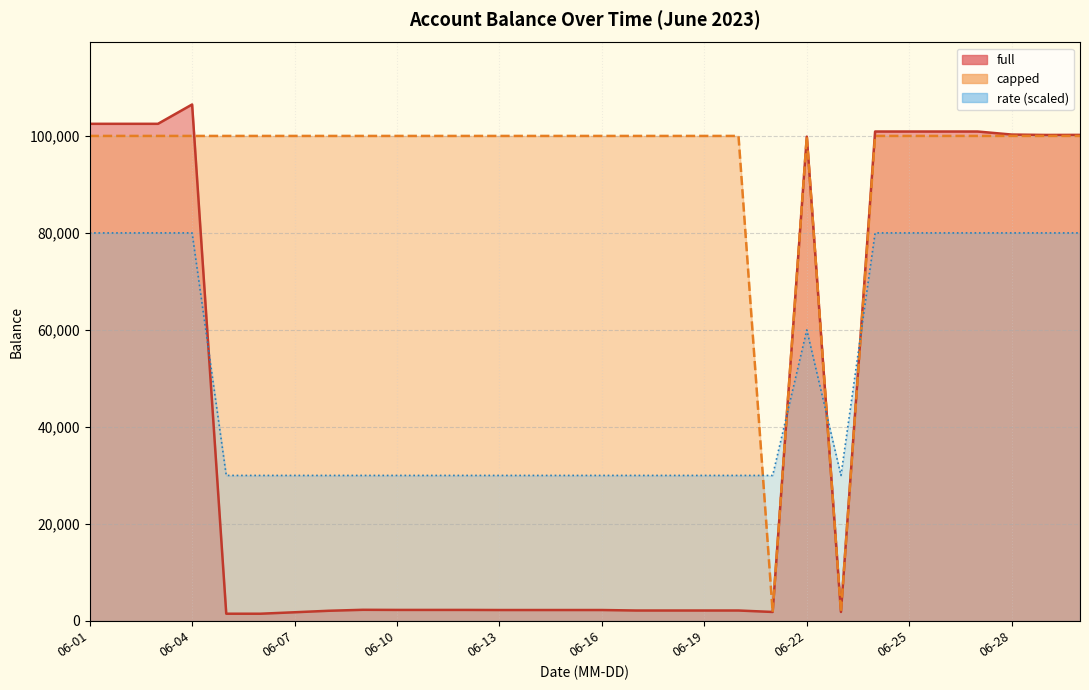

Read the full value at 2023-06-21.

1851.2